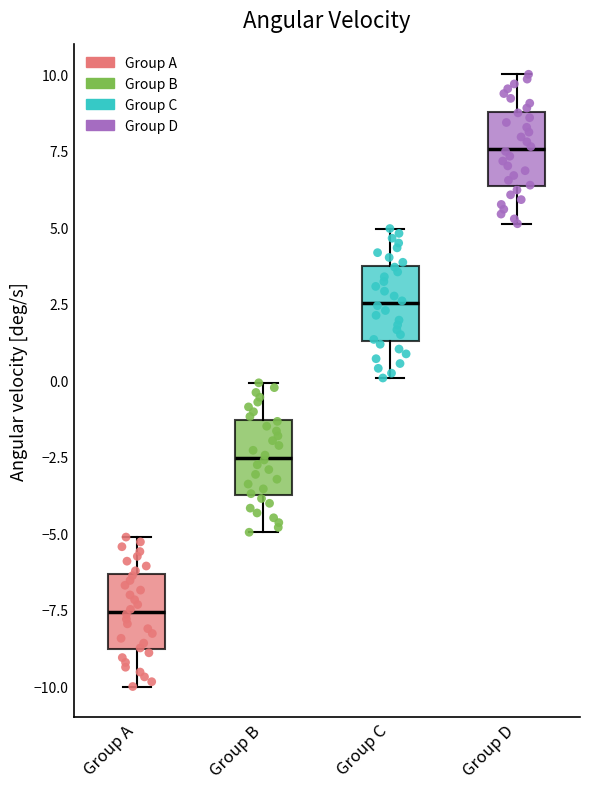

Which box has the highest median line?

Group D